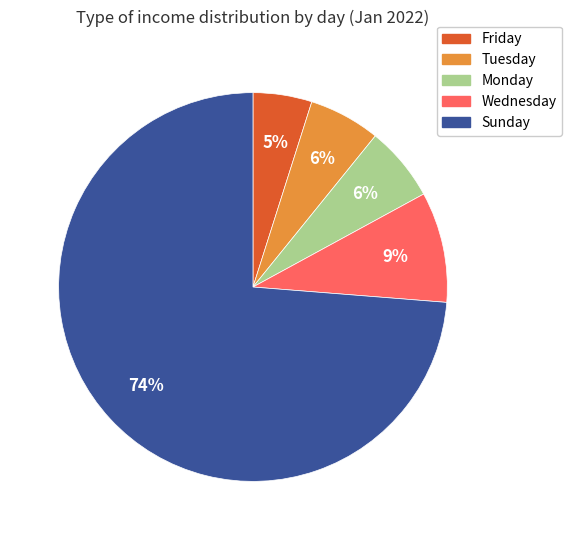

Does any single category account for the majority?

Yes